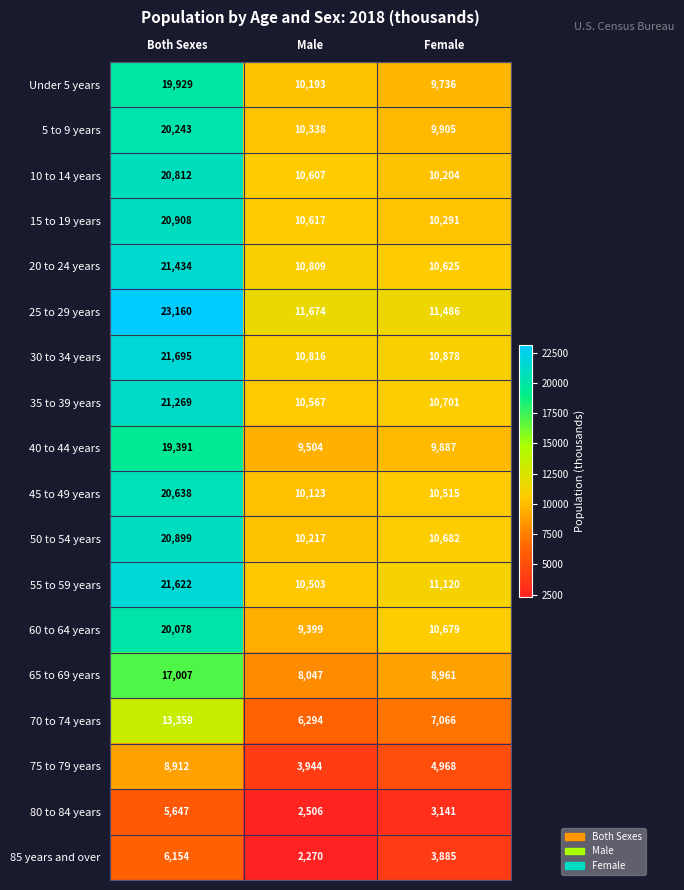

At which category is the sum across all series the highest?

Both Sexes